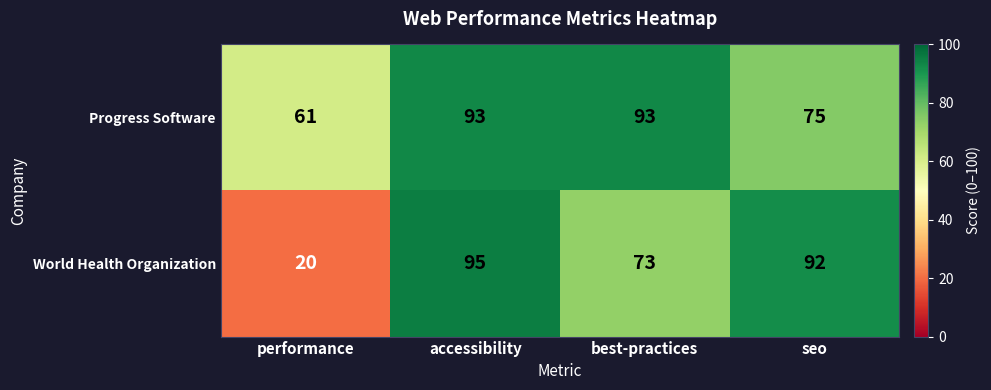

Reading left to right, extract all data points from this chart.

Progress Software: 61	93	93	75
World Health Organization: 20	95	73	92